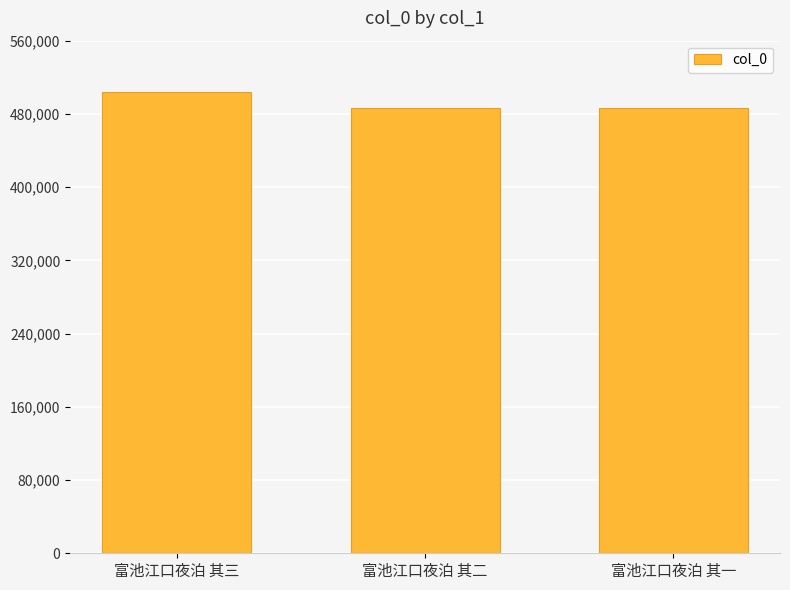

What is the label of the 2nd bar from the left?

富池江口夜泊 其二